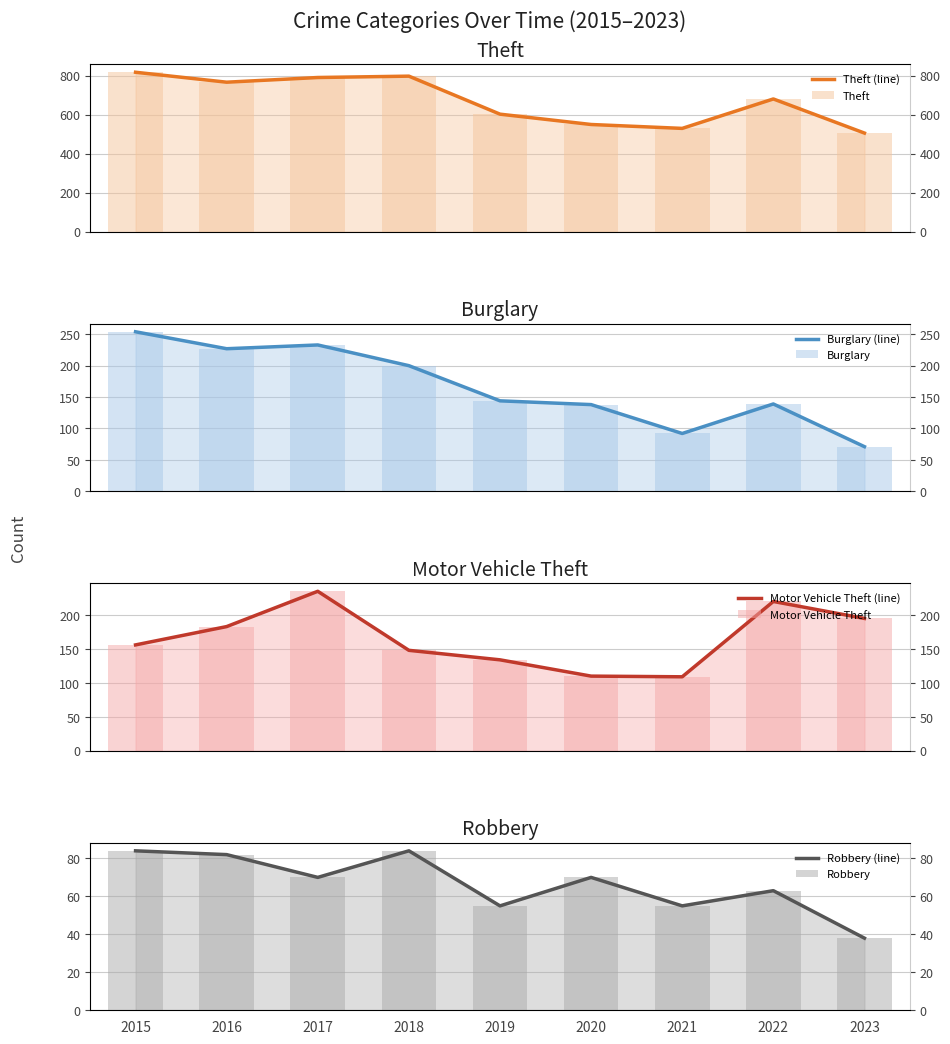

List the series in order of their peak value, lowest first.

Robbery, Motor Vehicle Theft, Burglary, Theft